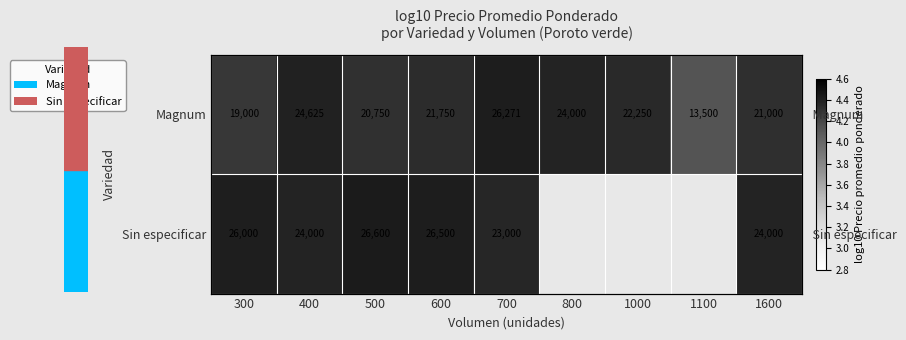

Which label corresponds to the smallest value in the chart?

1100